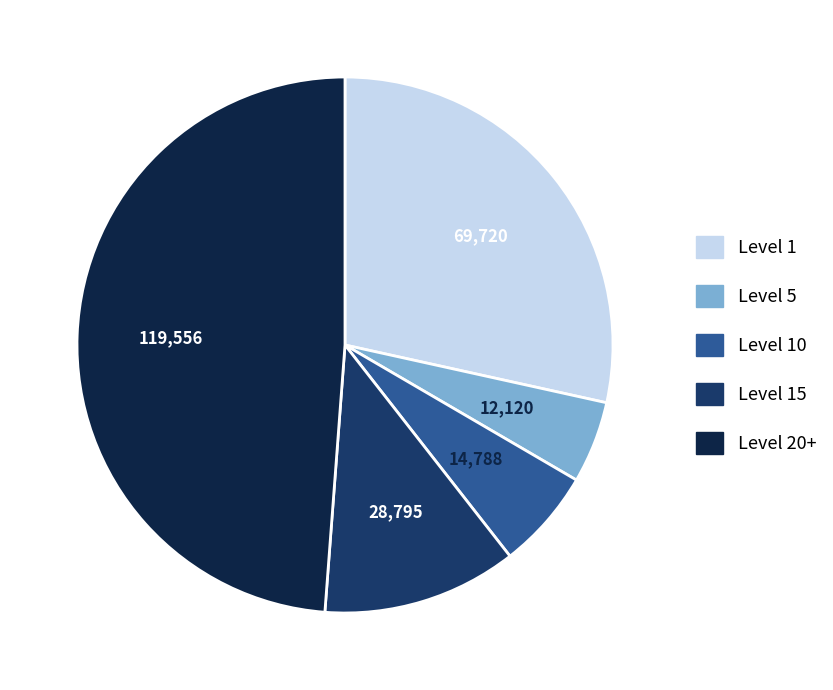

Is there a majority slice in this chart?

No